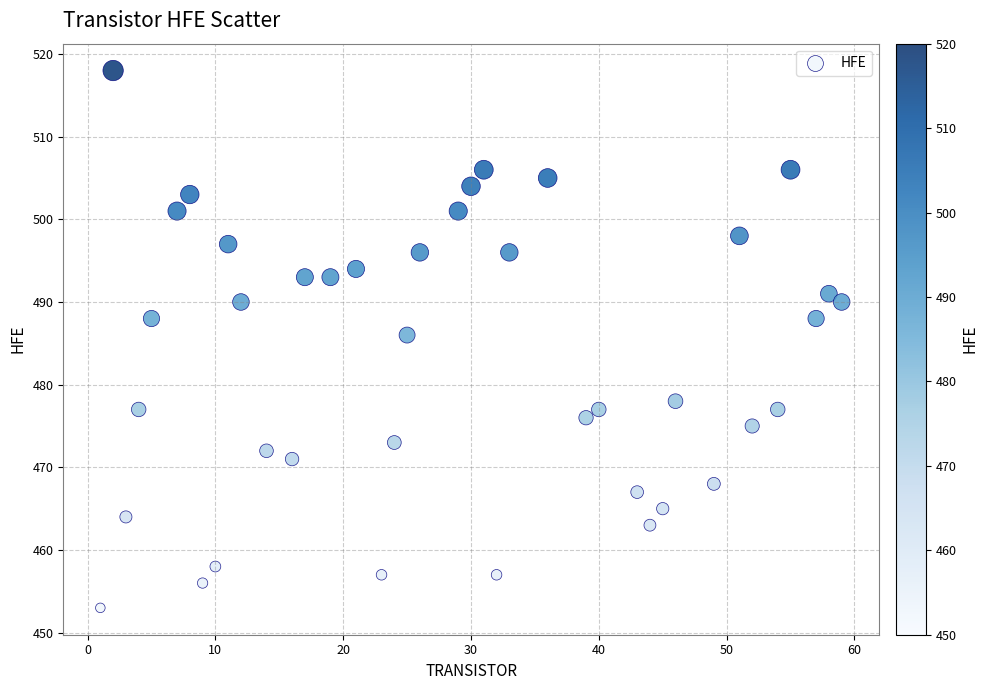

What Y value in the scatter plot is closest to 485?

486